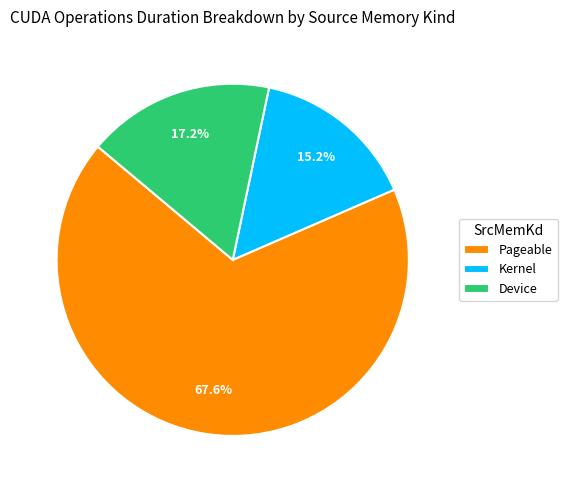

Is there any slice that represents more than half of the pie?

Yes